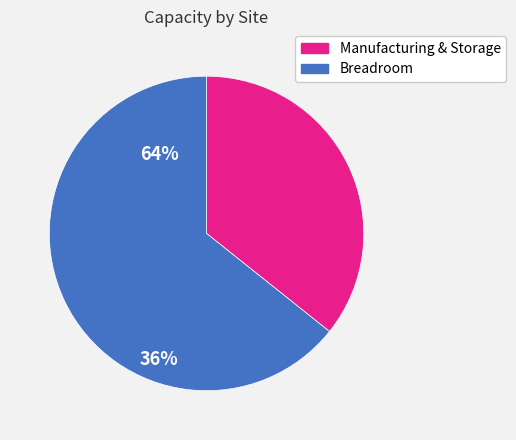

What is the majority slice?

Breadroom